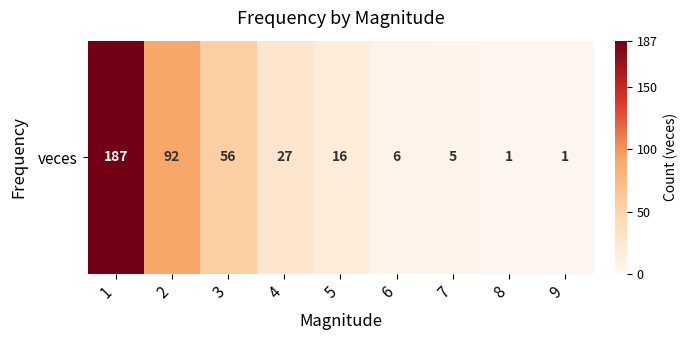

What is the average value?

43